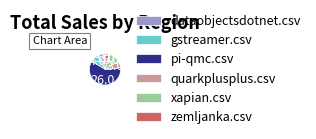

Does pi-qmc.csv account for over 50% of the chart?

Yes